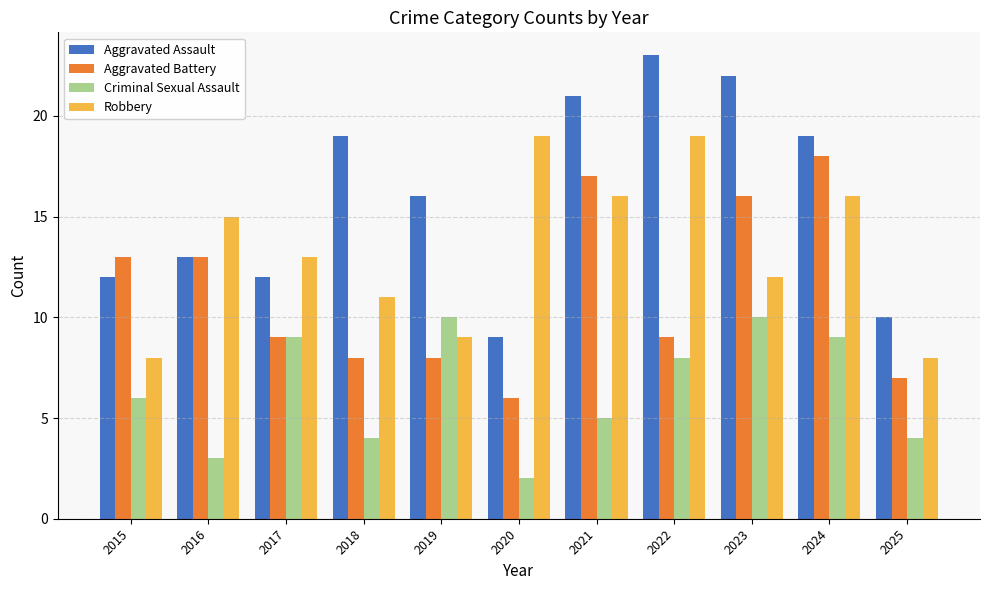

Reading right to left, list all the values displayed in this chart.

Aggravated Assault: 10	19	22	23	21	9	16	19	12	13	12
Aggravated Battery: 7	18	16	9	17	6	8	8	9	13	13
Criminal Sexual Assault: 4	9	10	8	5	2	10	4	9	3	6
Robbery: 8	16	12	19	16	19	9	11	13	15	8